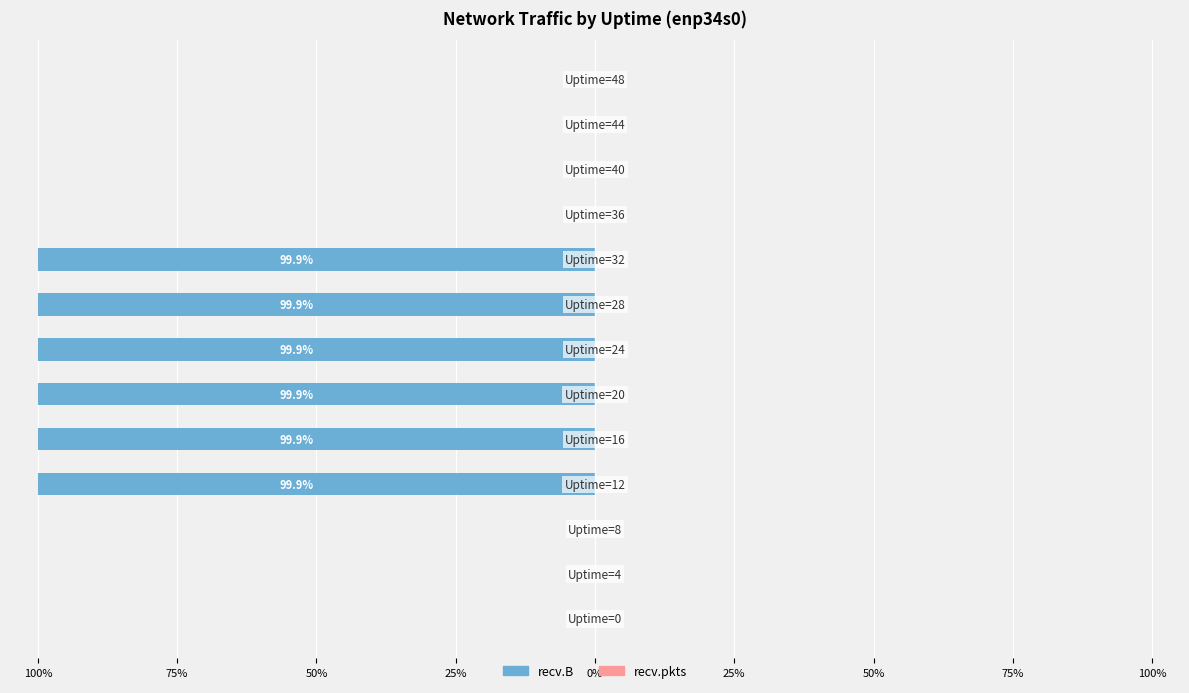

Which has a higher value, 11 or 50%?

11